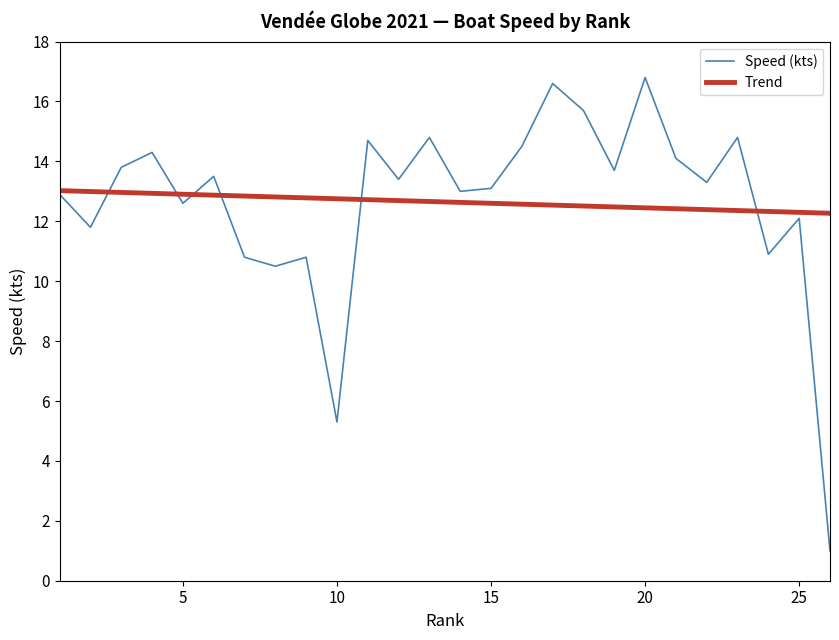

Rank the series by their maximum value, from lowest to highest.

Trend, Speed (kts)